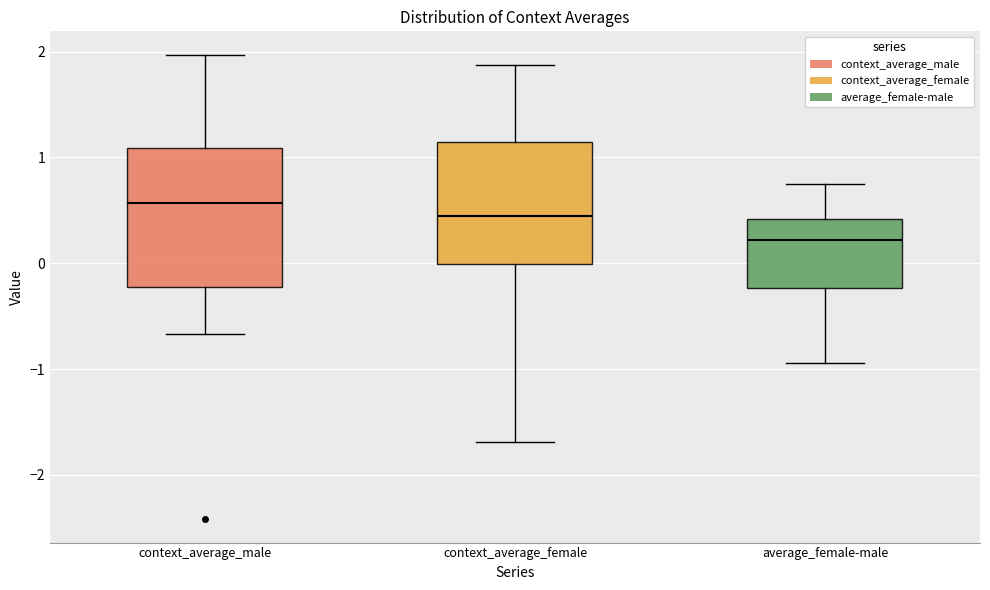

Reading left to right, transcribe this box plot: for each box, give where its median line is, the range the box spans, and where its two whiskers end, as read against the y-axis. The values are not printed on the chart, so give them approximately, as read against the axis.

context_average_male: median 0.6, box -0.2 to 1.1, whiskers -0.7 to 2.0
context_average_female: median 0.5, box 0.0 to 1.1, whiskers -1.7 to 1.9
average_female-male: median 0.2, box -0.2 to 0.4, whiskers -0.9 to 0.7